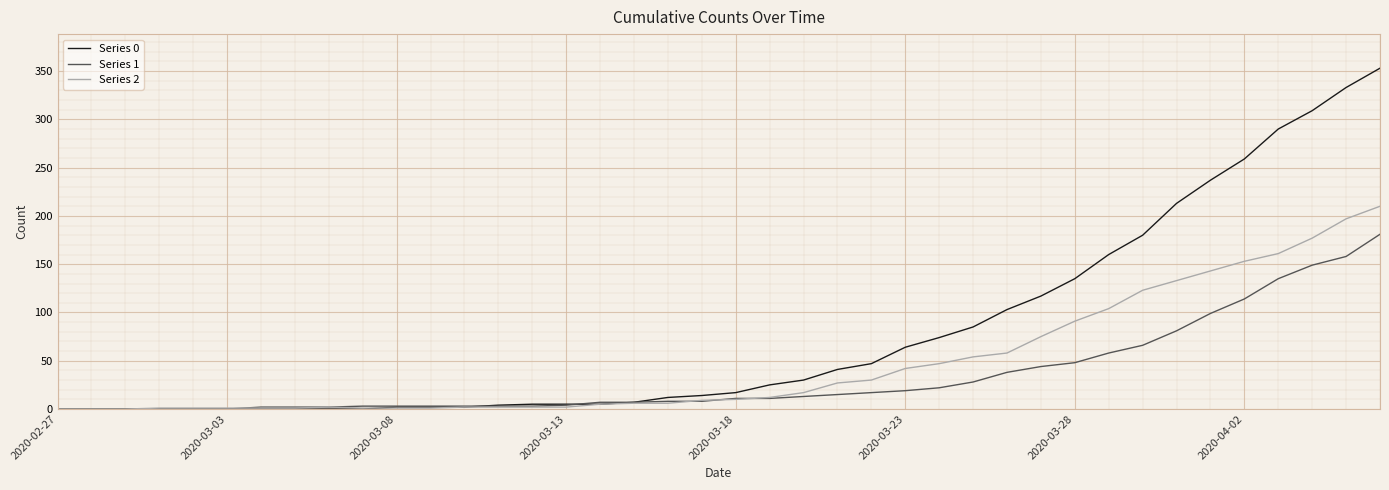

What is the maximum value shown in the chart?

353